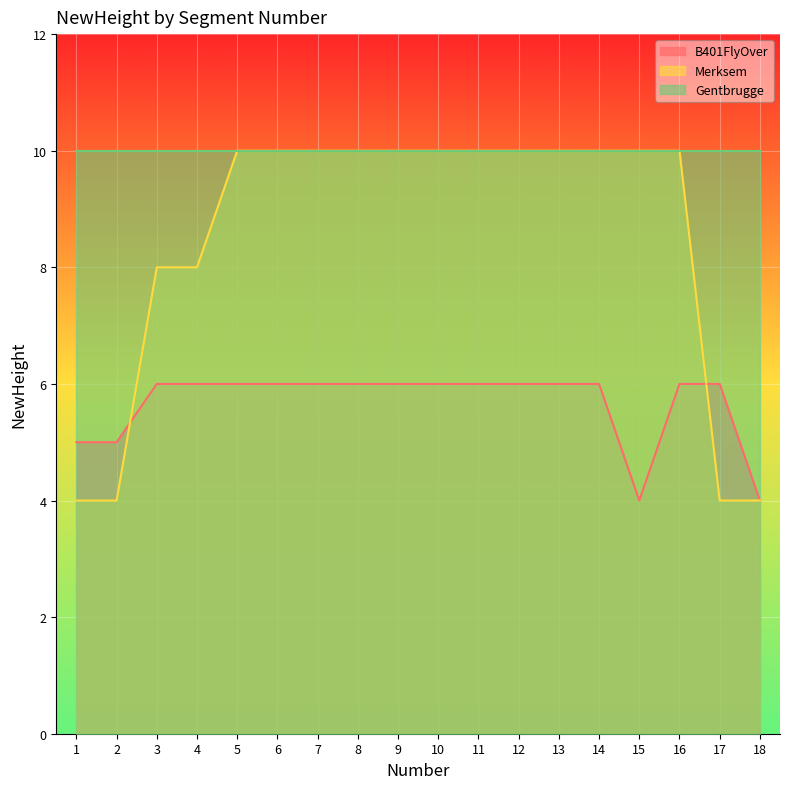

At which category does B401FlyOver reach its first local valley?

15